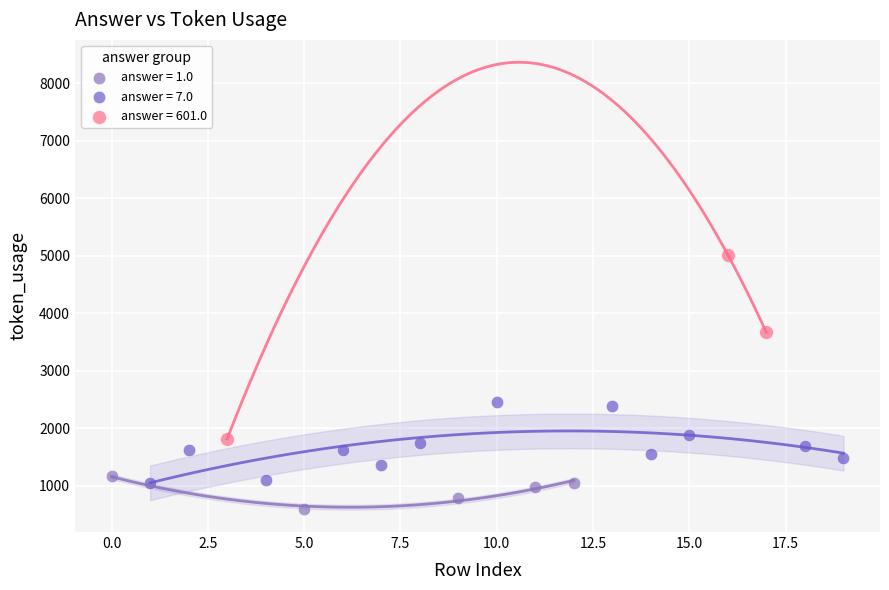

What are all the series names shown in the legend?

answer = 1.0, answer = 7.0, answer = 601.0